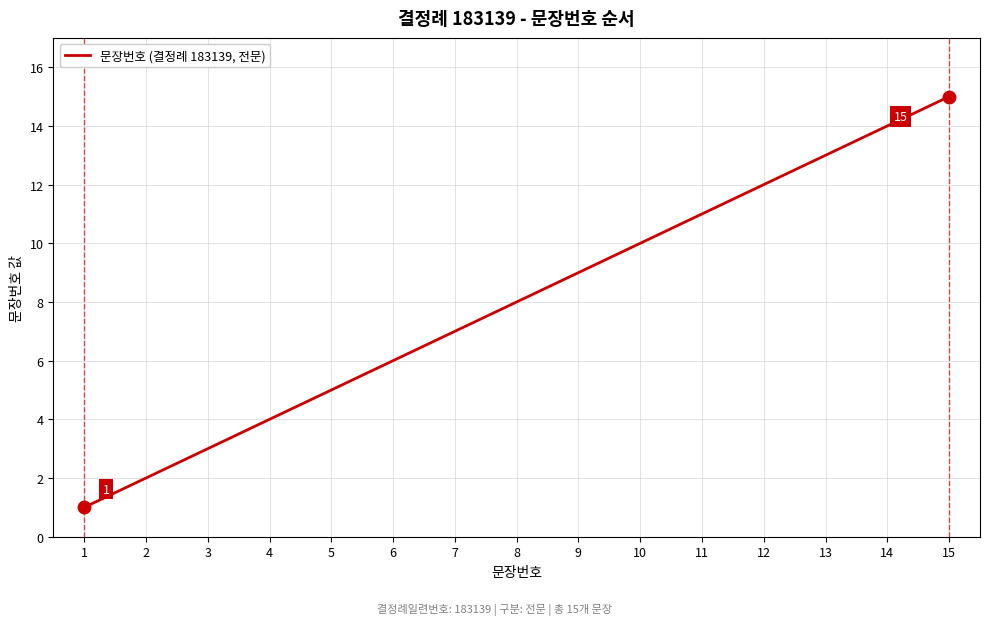

At which category does the chart reach its minimum across all series?

1